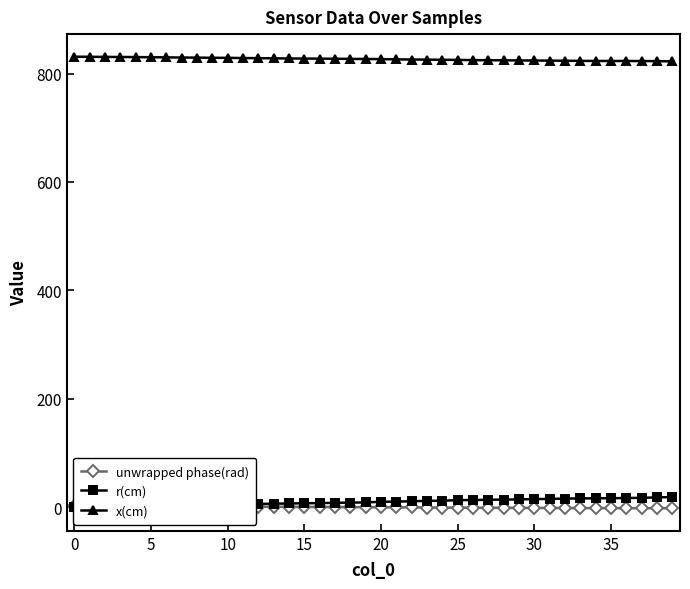

True or false: r(cm) has a value of 6.3 at 13.

True